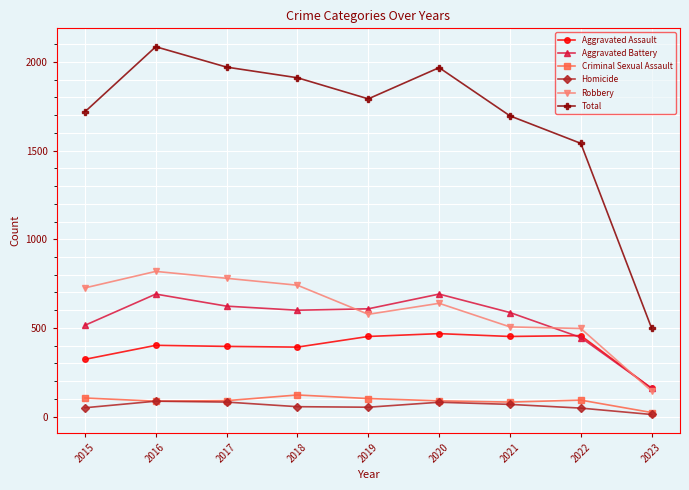

At which category is the sum across all series the highest?

2016